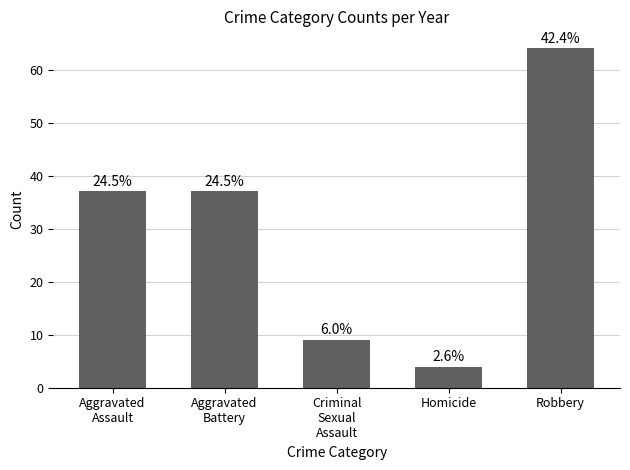

How many bars are there in total?

5